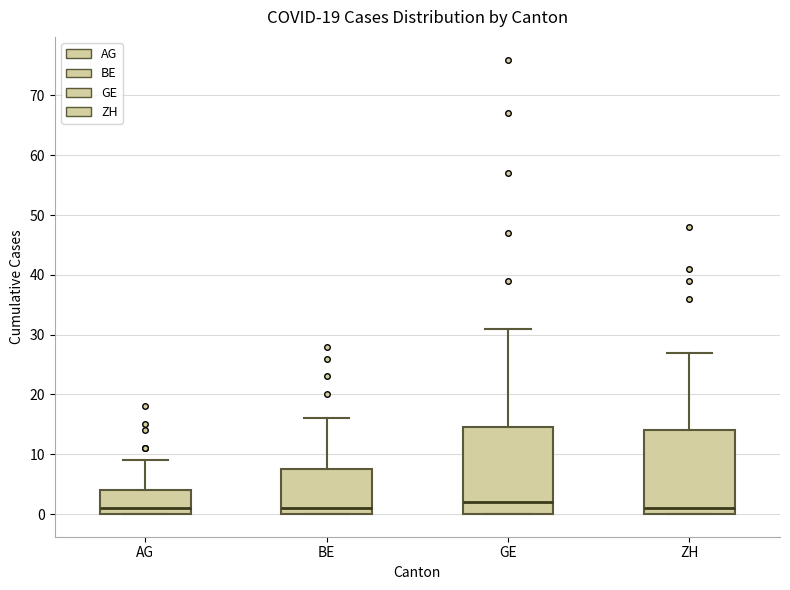

Reading left to right, transcribe this box plot: for each box, give where its median line is, the range the box spans, and where its two whiskers end, as read against the y-axis. The values are not printed on the chart, so give them approximately, as read against the axis.

AG: median 1, box 0 to 4, whiskers 0 to 9
BE: median 1, box 0 to 8, whiskers 0 to 16
GE: median 2, box 0 to 15, whiskers 0 to 31
ZH: median 1, box 0 to 14, whiskers 0 to 27